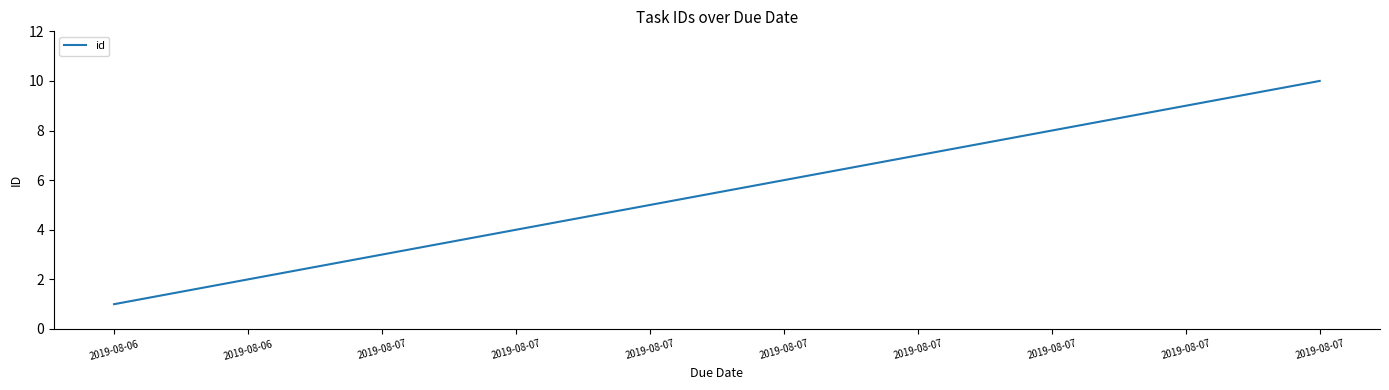

Reading left to right, transcribe all the data shown in this chart.

2019-08-06=1	2019-08-06=2	2019-08-07=3	2019-08-07=4	2019-08-07=5	2019-08-07=6	2019-08-07=7	2019-08-07=8	2019-08-07=9	2019-08-07=10